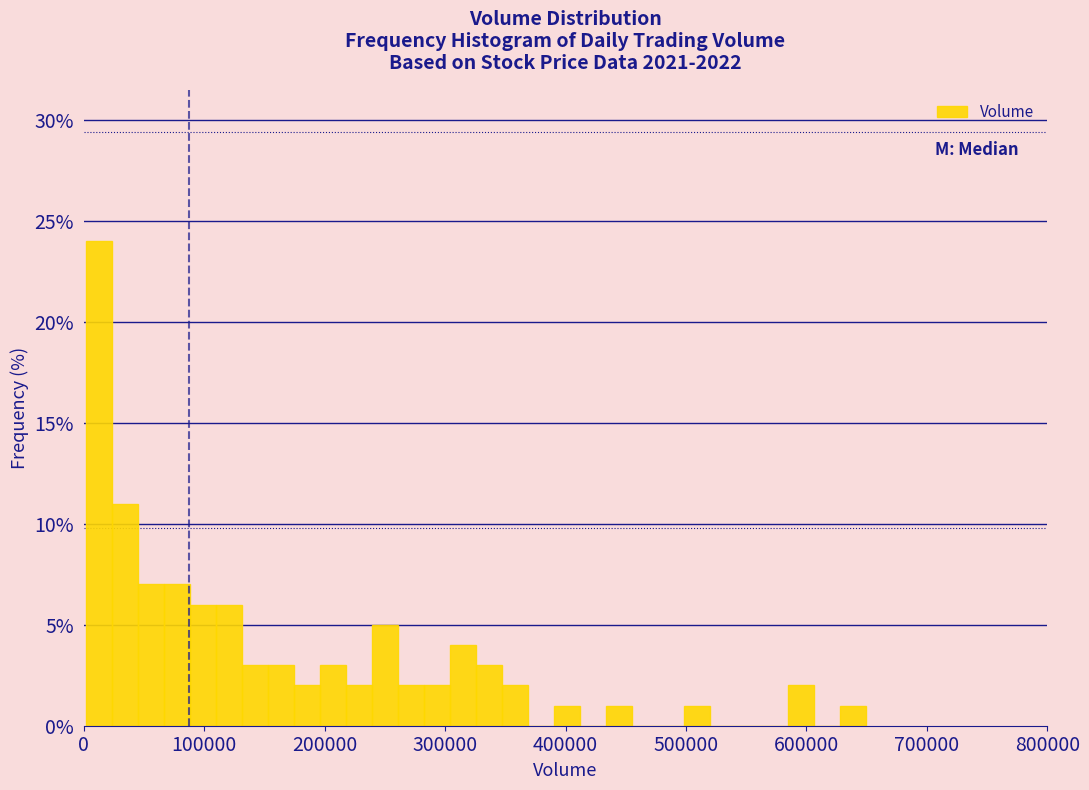

Read against the x-axis, roughly where is the centre of the tallest bar?

10000